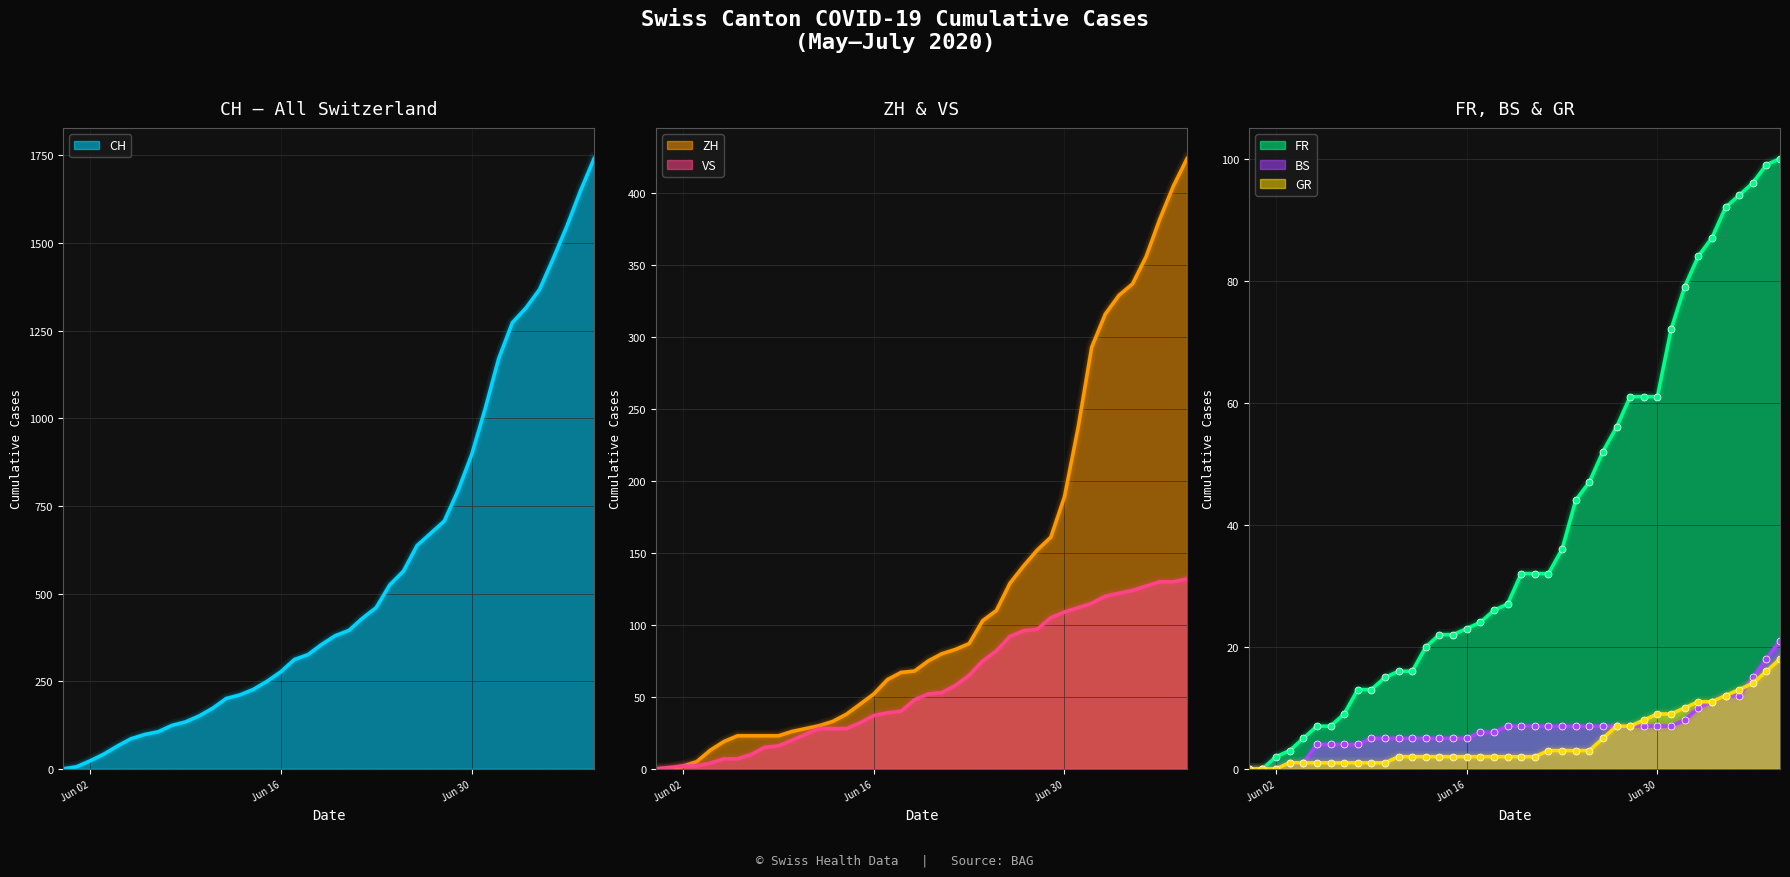

What is the highest value of the BS series?

21